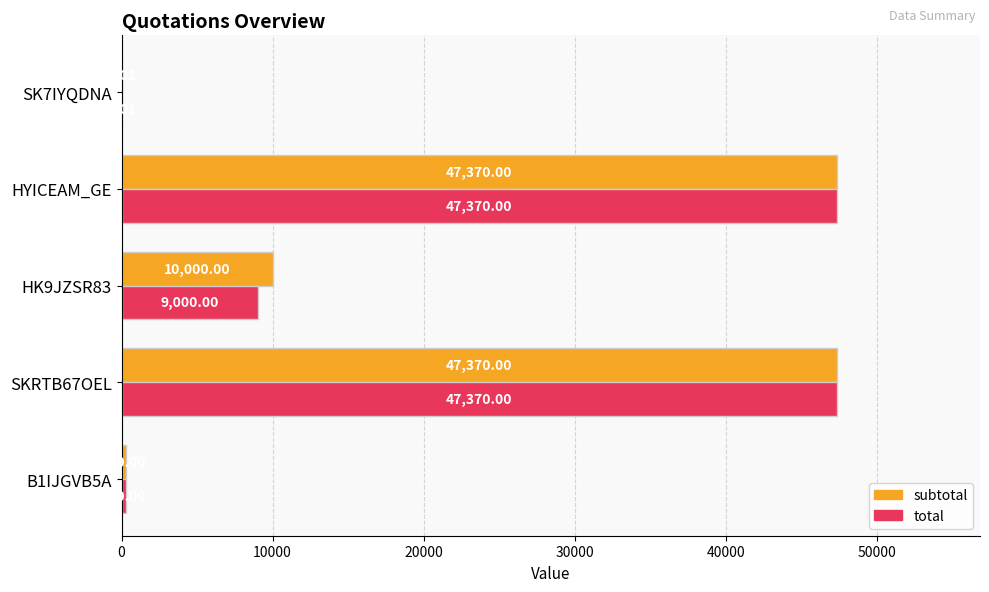

What is the sum of all subtotal values?

105040.0